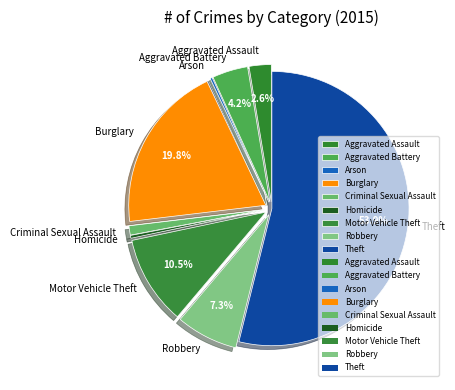

To the nearest percent, what is the average slice percentage?

11%